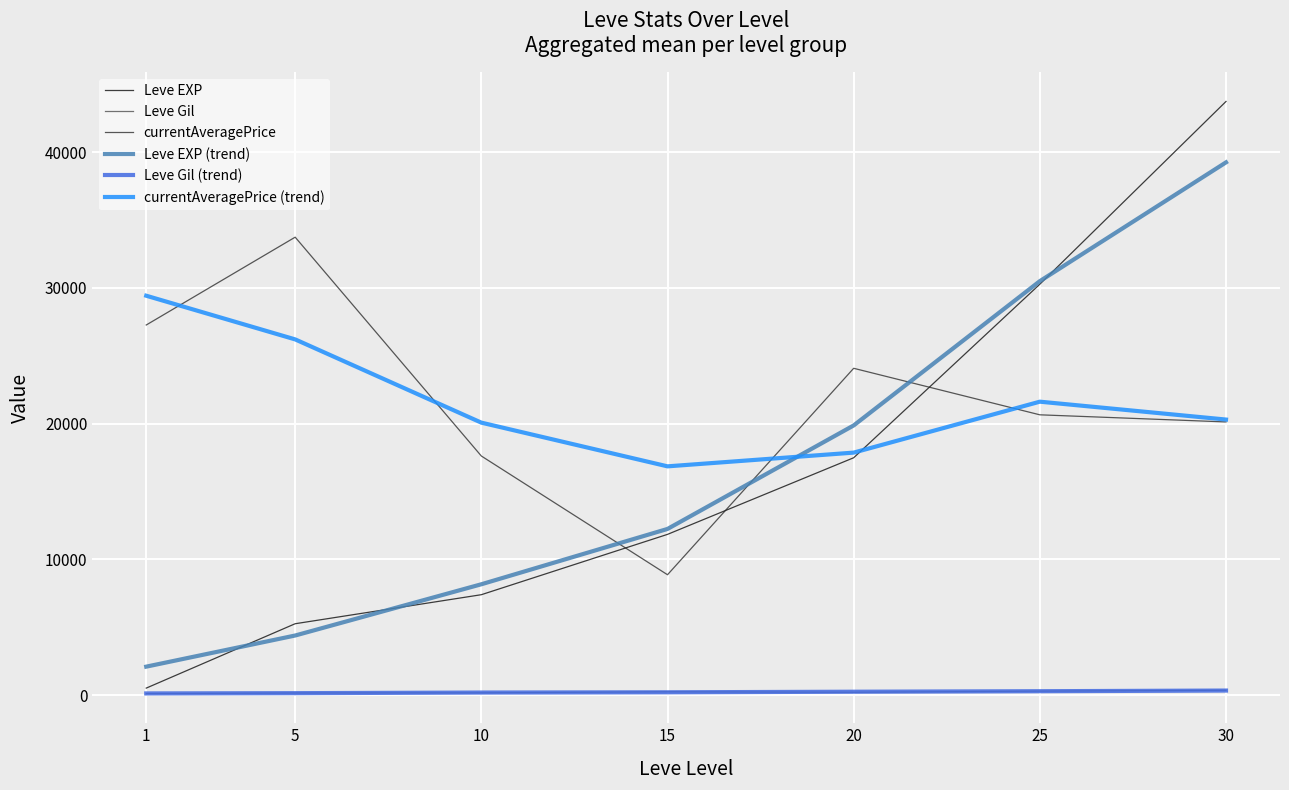

How many values in the Leve Gil series are below 214?

3